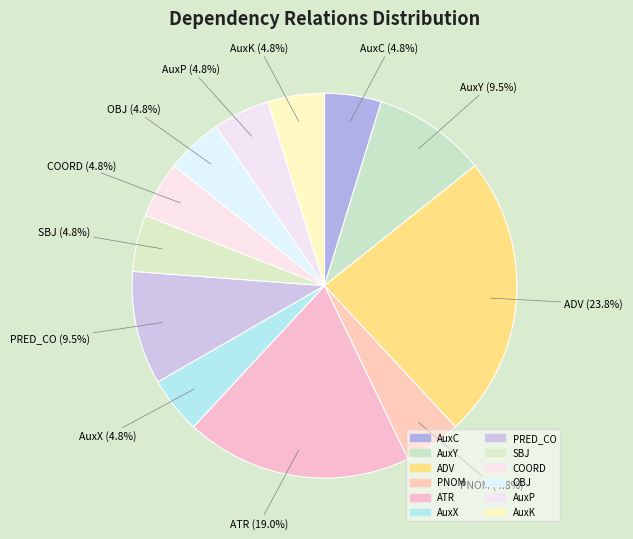

The PRED_CO slice represents 19% of the pie. True or false?

False